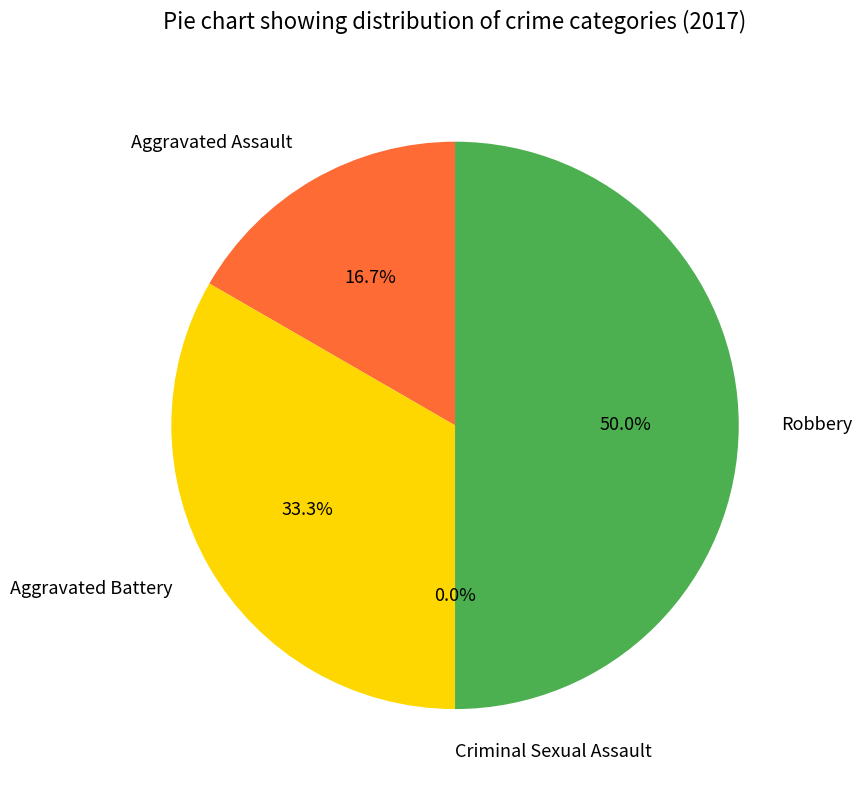

The Robbery slice represents 61% of the pie. True or false?

False